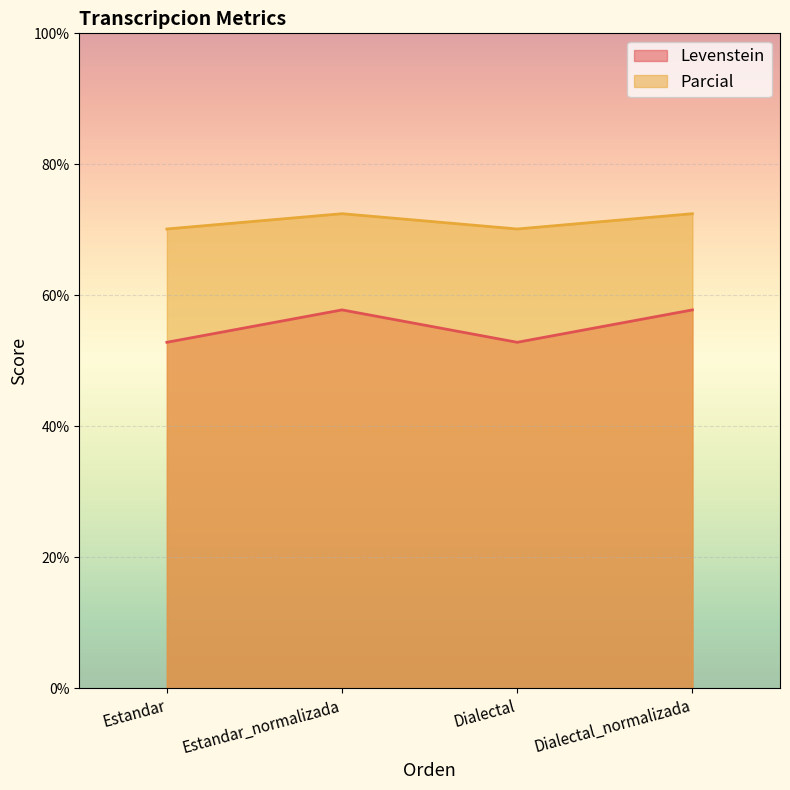

What is the difference between the second highest and second lowest values in the Levenstein series?

4.9